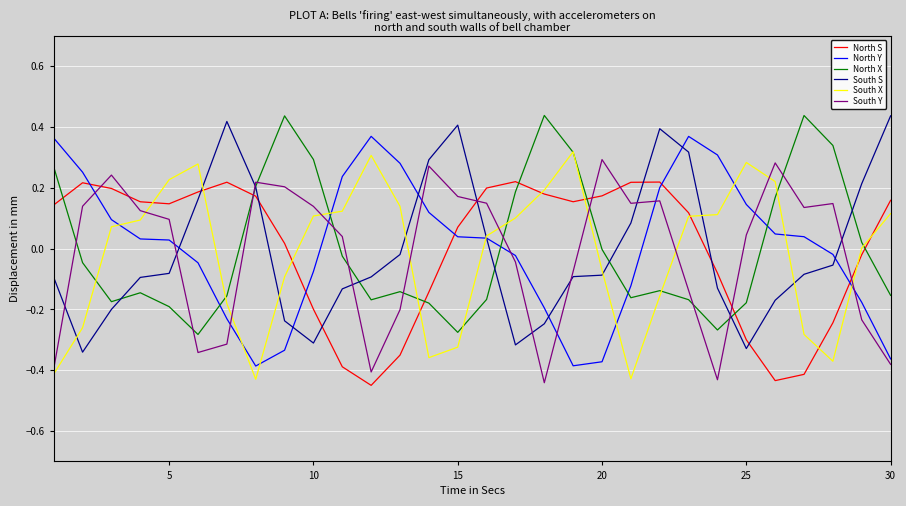

Which series ends up on top after the final intersection of North S and North X?

North S